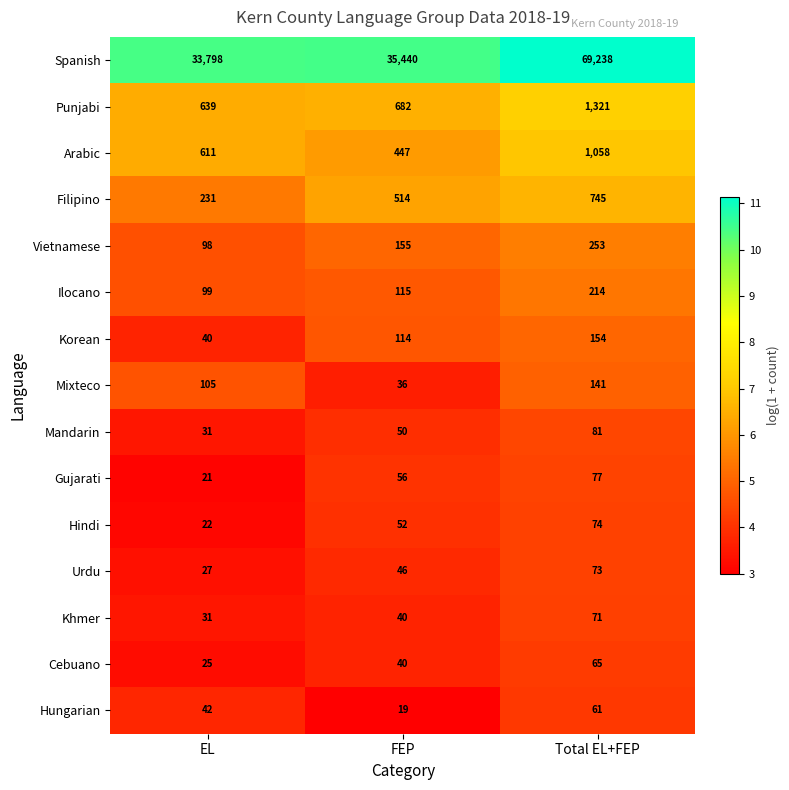

What is the sum of all Cebuano values?

130